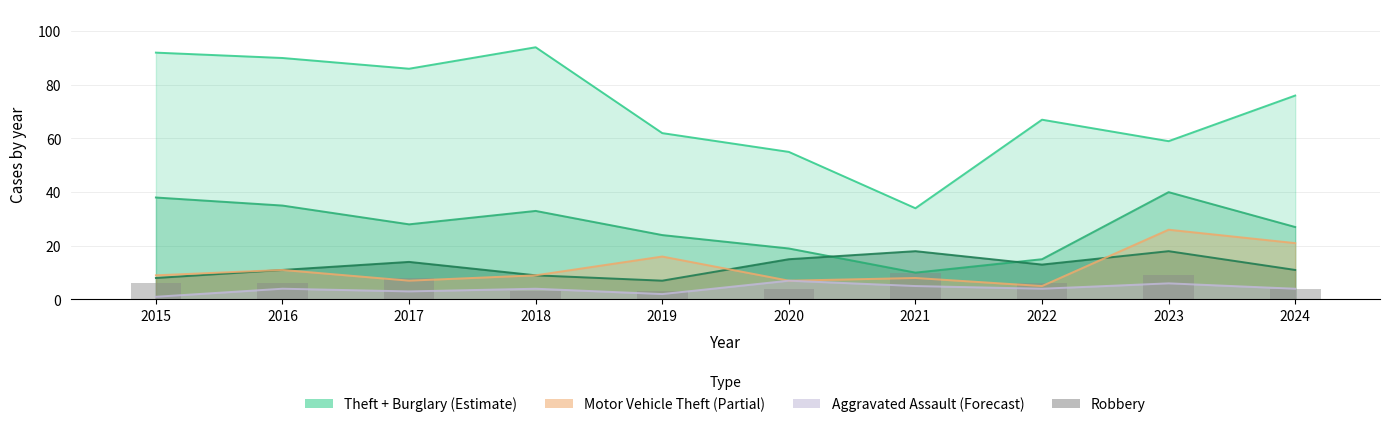

What is the difference between the highest and lowest values at 2016?

86